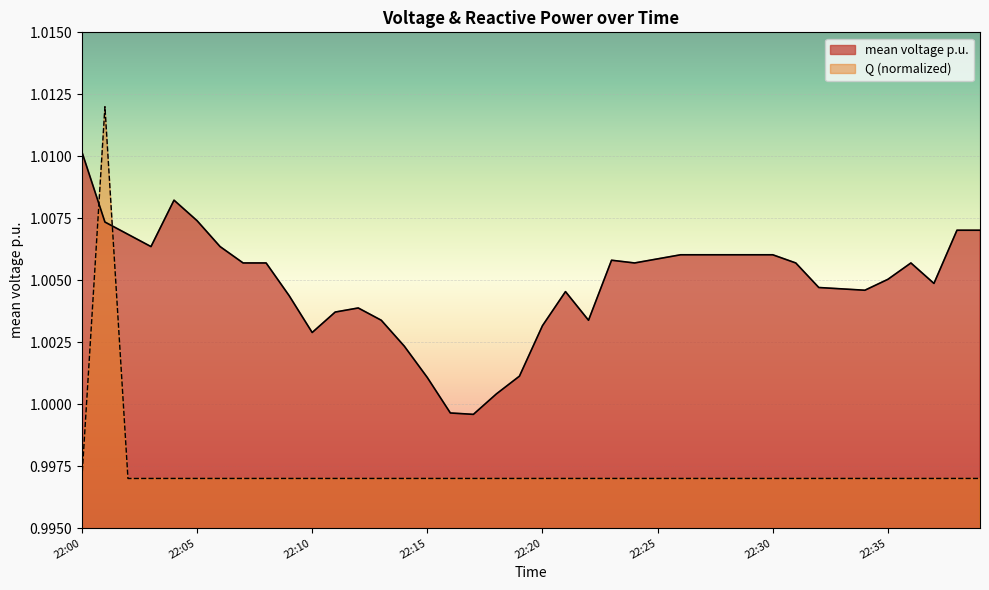

Is the value of mean voltage p.u. at 22:22 greater than the value of Q at 22:36?

Yes